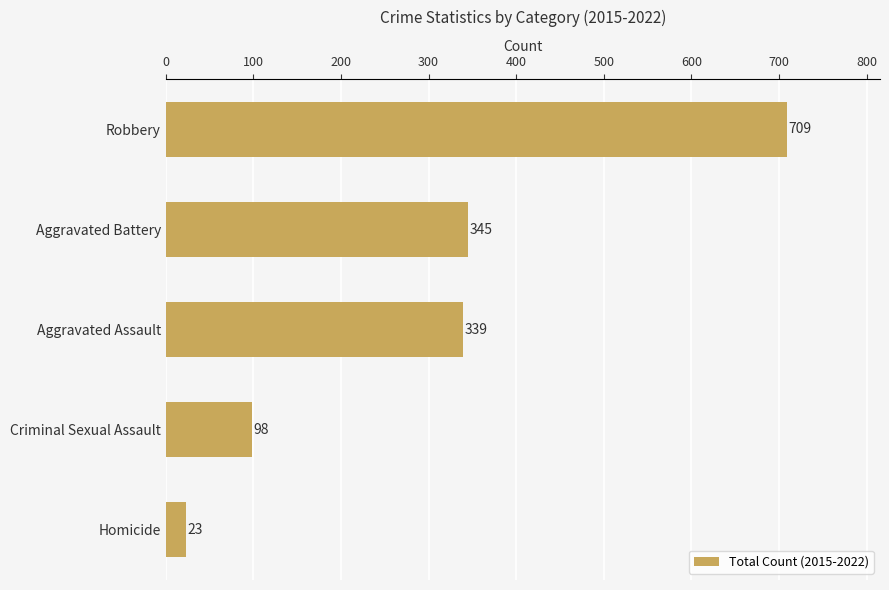

What is the greatest value displayed?

709